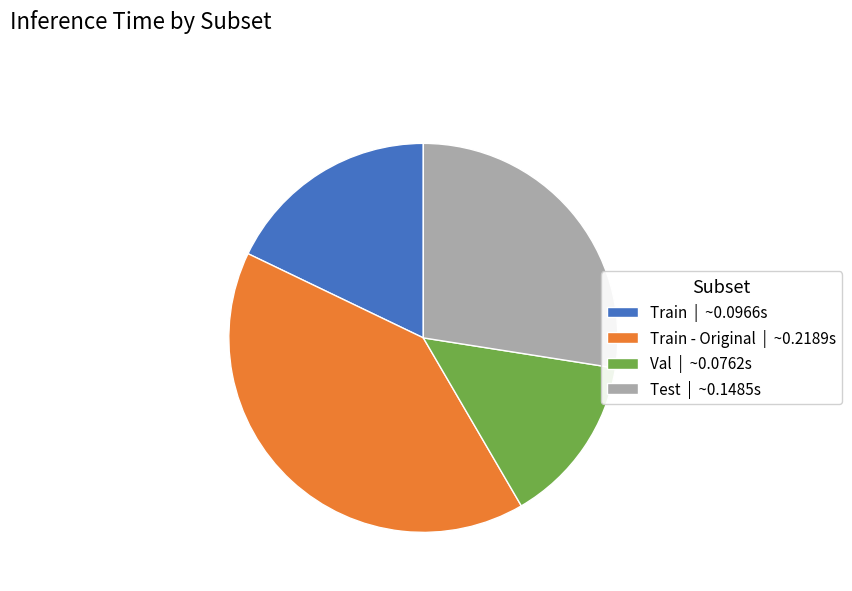

Rank the categories by value from highest to lowest.

Train - Original | ~0.2189s, Test | ~0.1485s, Train | ~0.0966s, Val | ~0.0762s